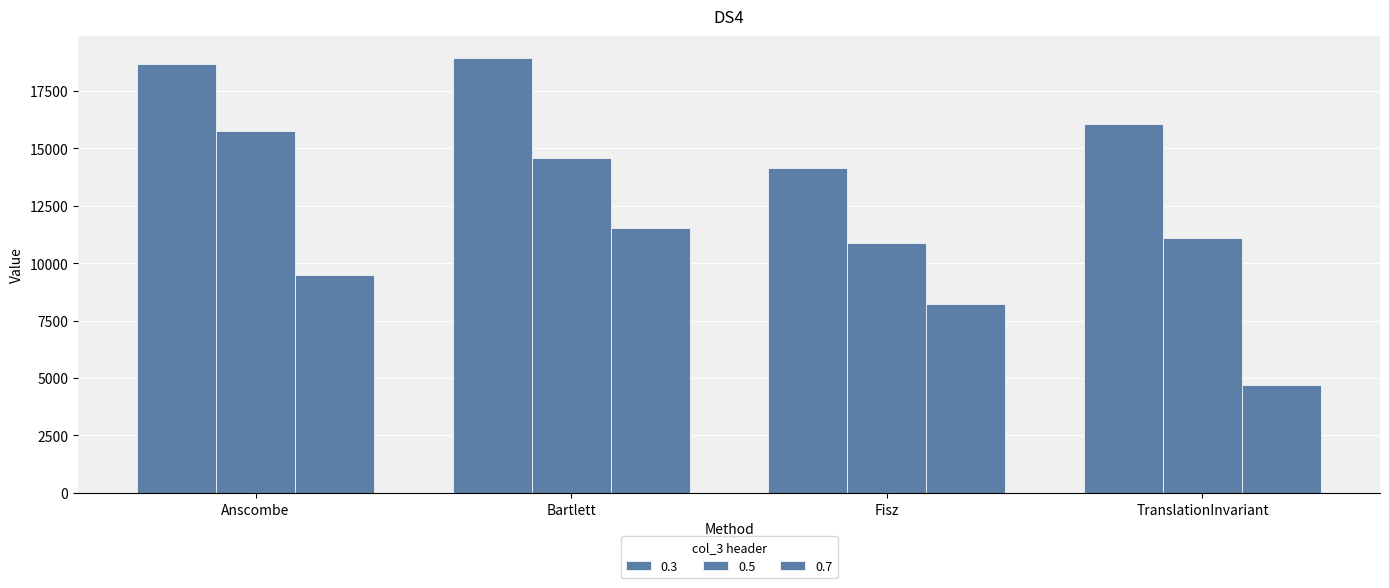

How many series are shown in this chart?

3